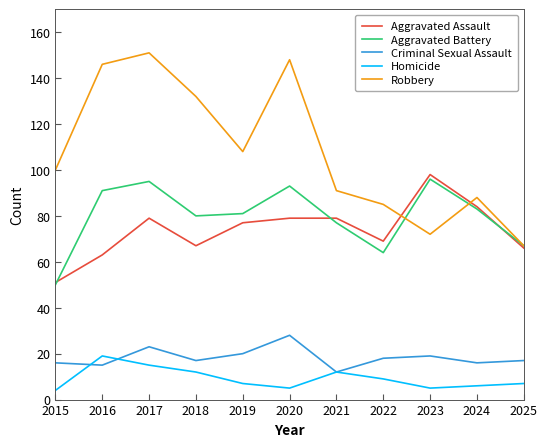

Which category has the highest value in the Homicide series?

2016